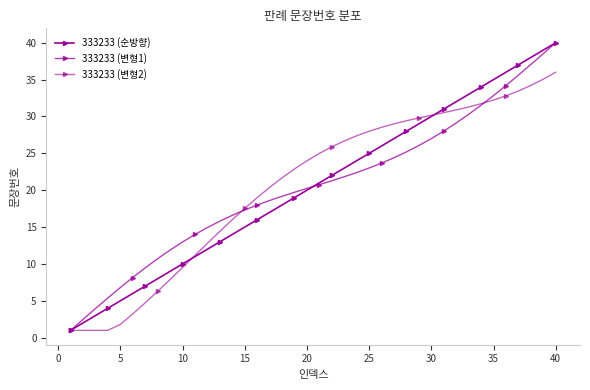

How many series are shown in this chart?

3